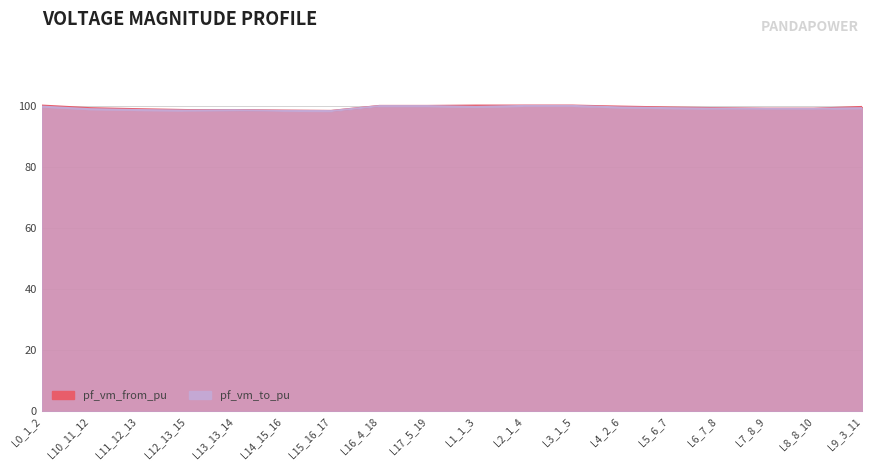

What is the value of the pf_vm_from_pu point at the 2nd from the left?

99.2